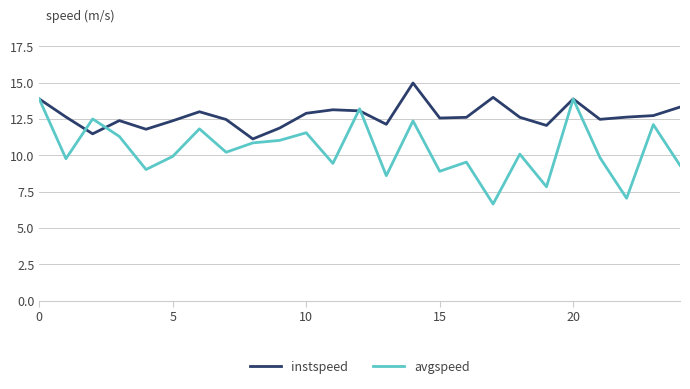

How many lines are shown in the chart?

2